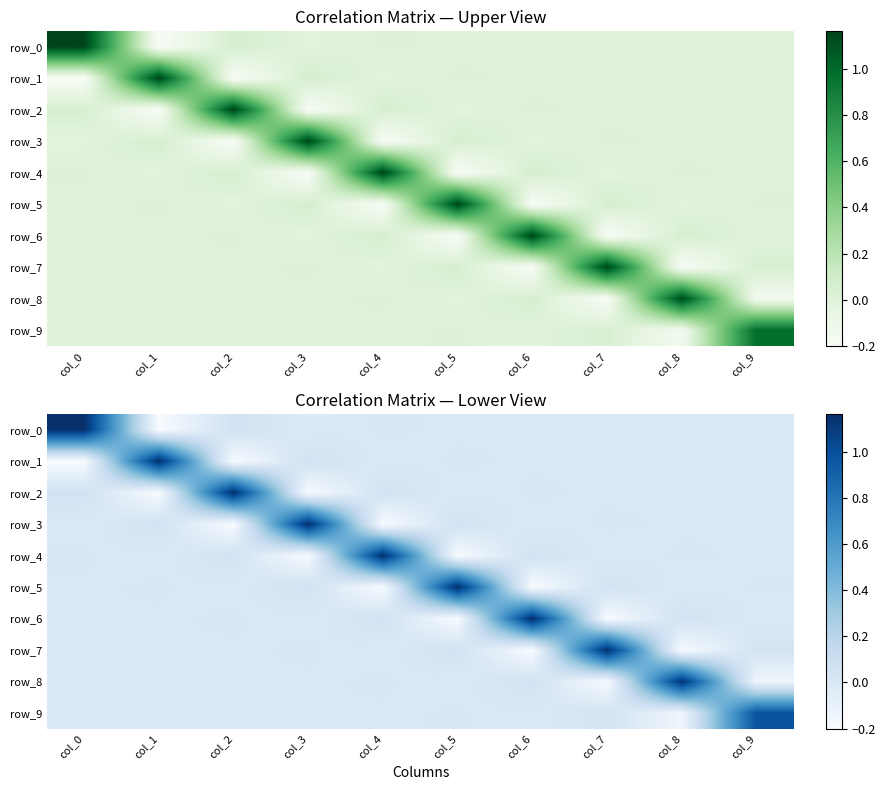

Rank the categories by row_9 value from lowest to highest.

col_8, col_6, col_4, col_2, col_0, col_1, col_3, col_5, col_7, col_9